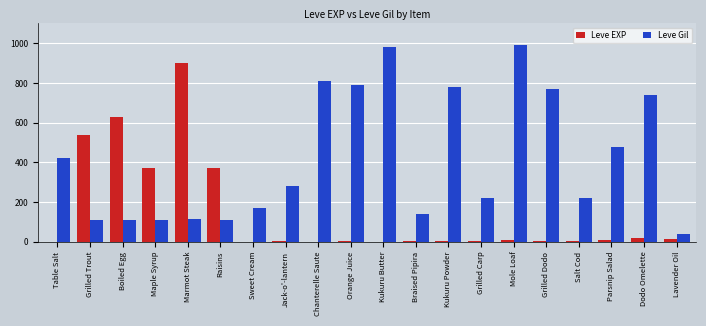

What is the approximate value of Leve Gil at Jack-o'-lantern, to the nearest 50?

300